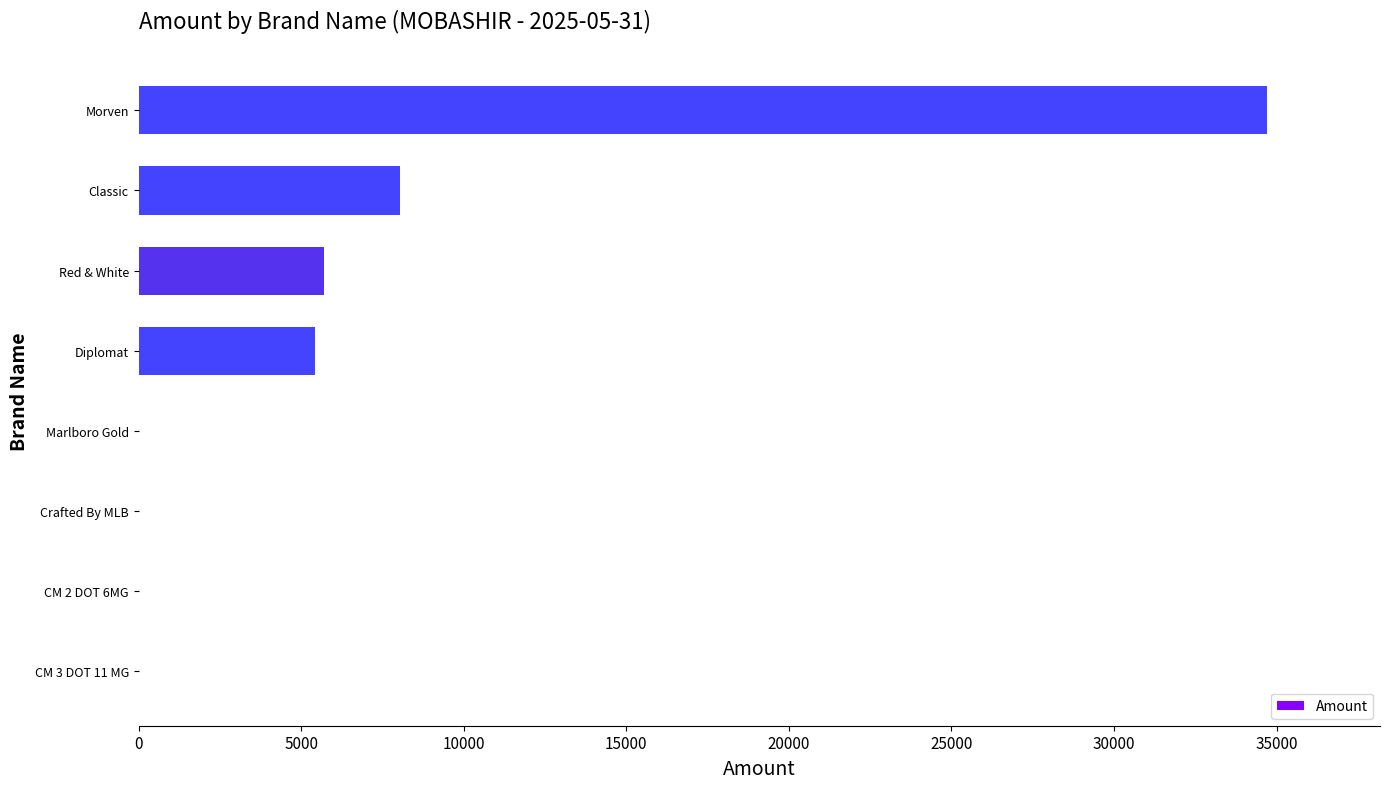

Where is the data nearest to the value 17355?

Classic